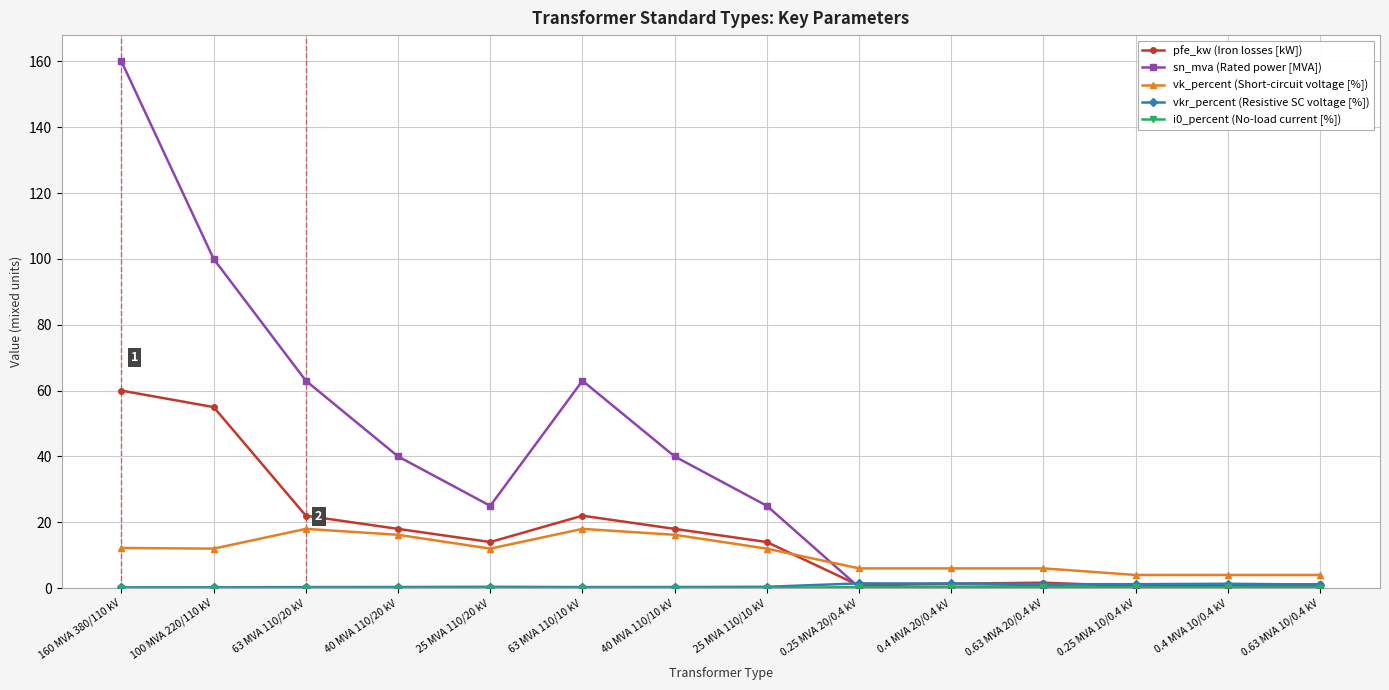

Where do sn_mva (Rated power [MVA]) and vk_percent (Short-circuit voltage [%]) first cross each other?

25 MVA 110/10 kV and 0.25 MVA 20/0.4 kV